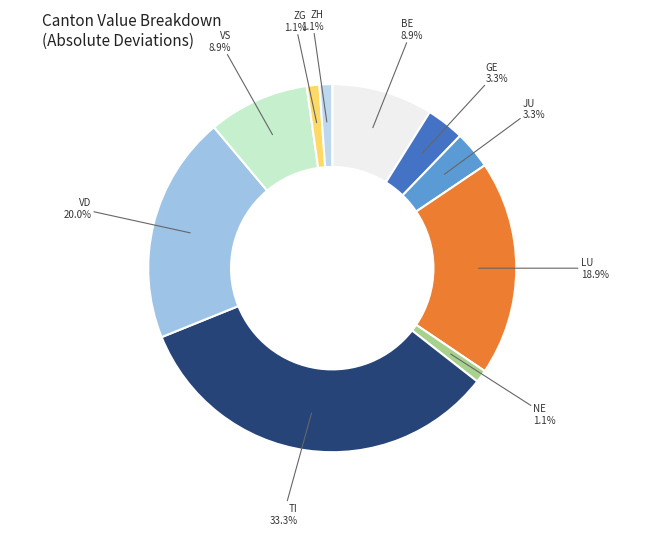

Which has a higher value, LU or JU?

LU